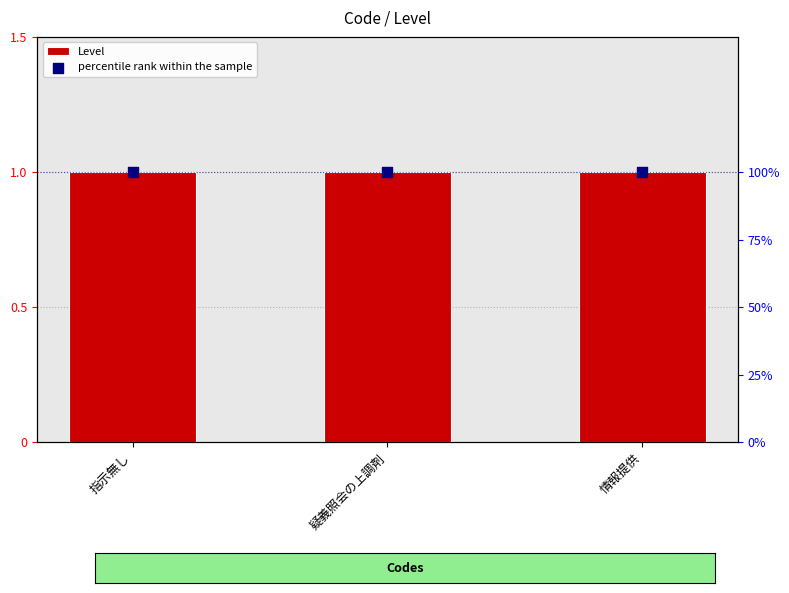

At which category is the sum across all series the highest?

指示無し